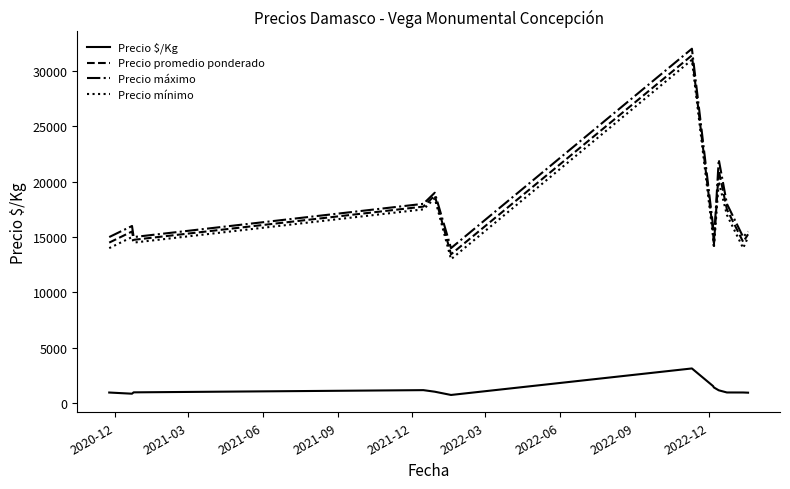

What is the difference between the maximum and second lowest values in the Precio $/Kg series?

2279.0